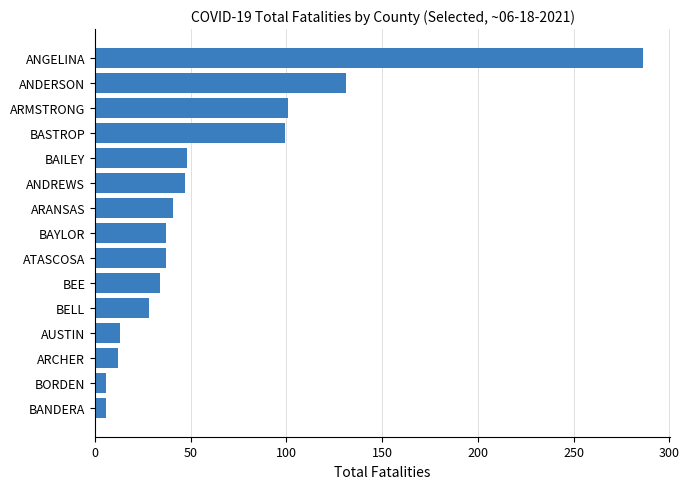

What is the sum of all values?

926